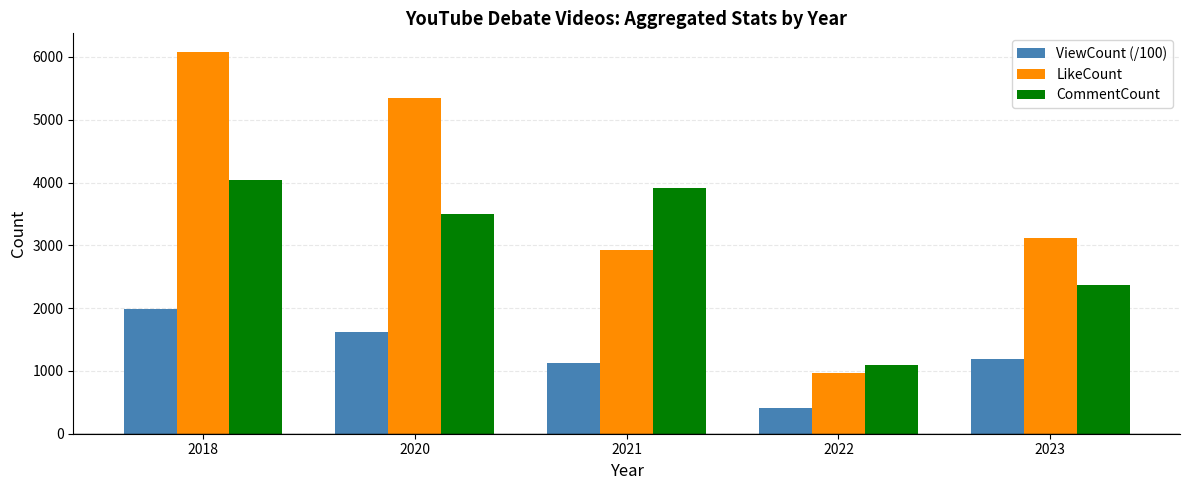

Which label corresponds to the largest value in the chart?

2018